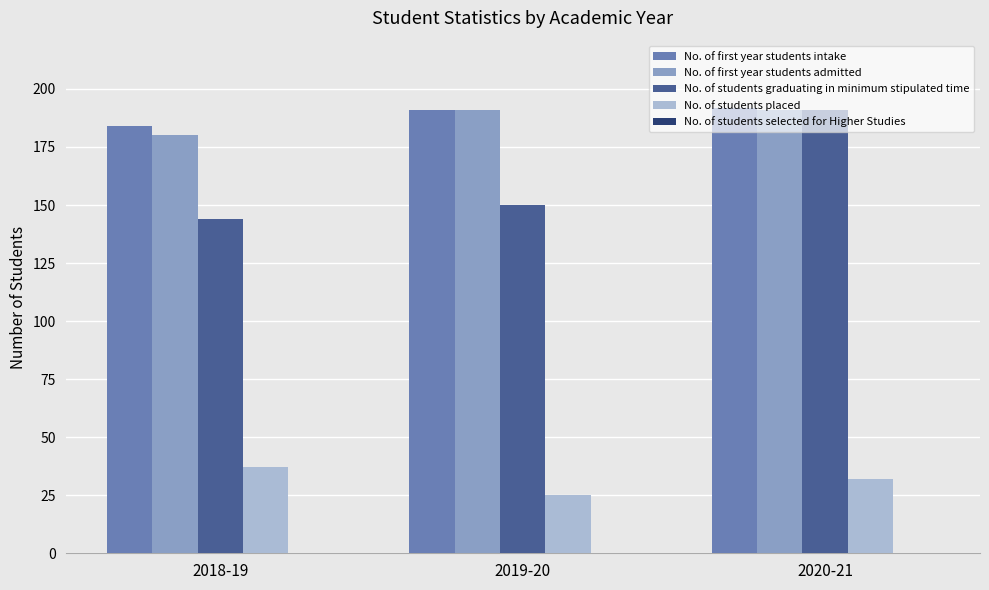

What is the difference between the highest and lowest values at 2020-21?

160